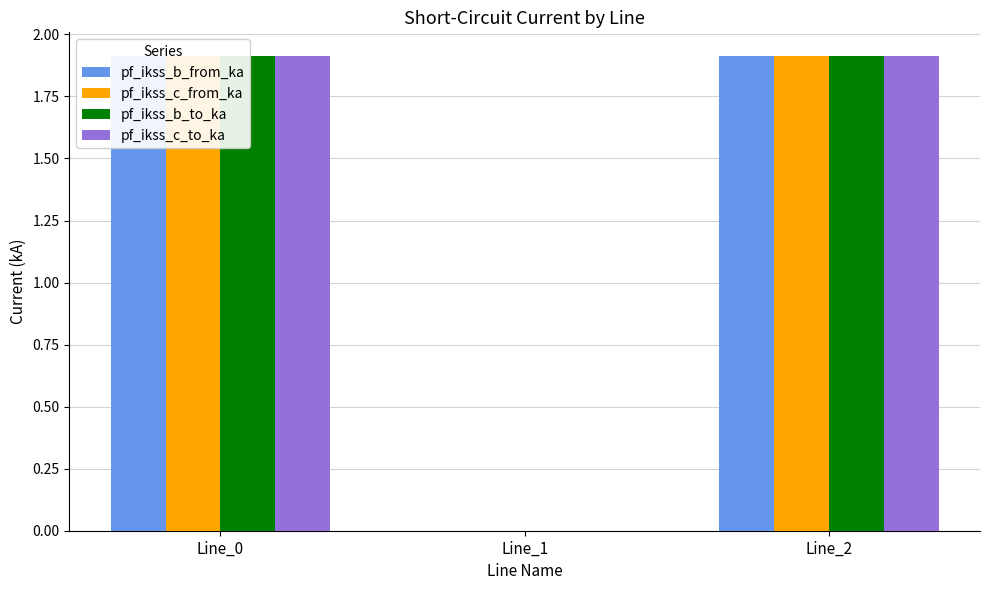

What is the sum of all pf_ikss_b_from_ka values?

3.8